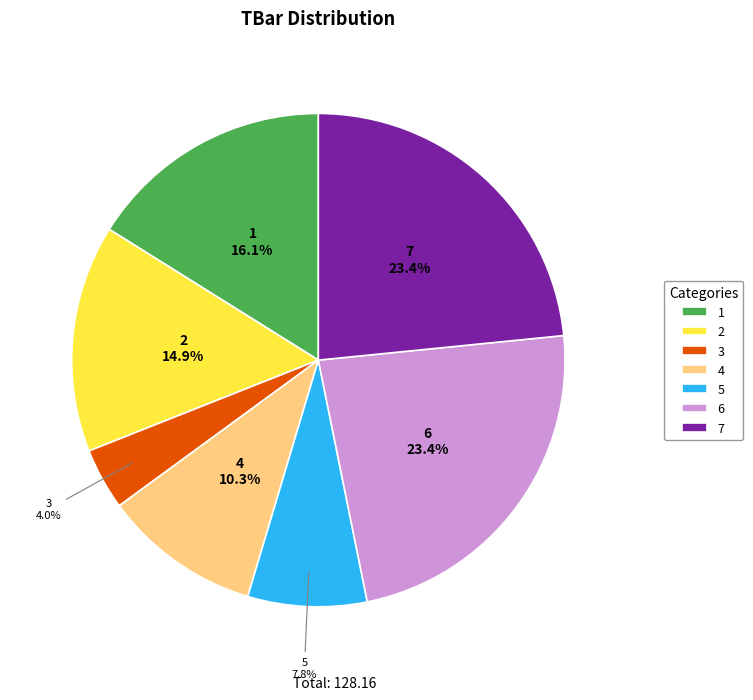

Is 2 the majority of the pie?

No